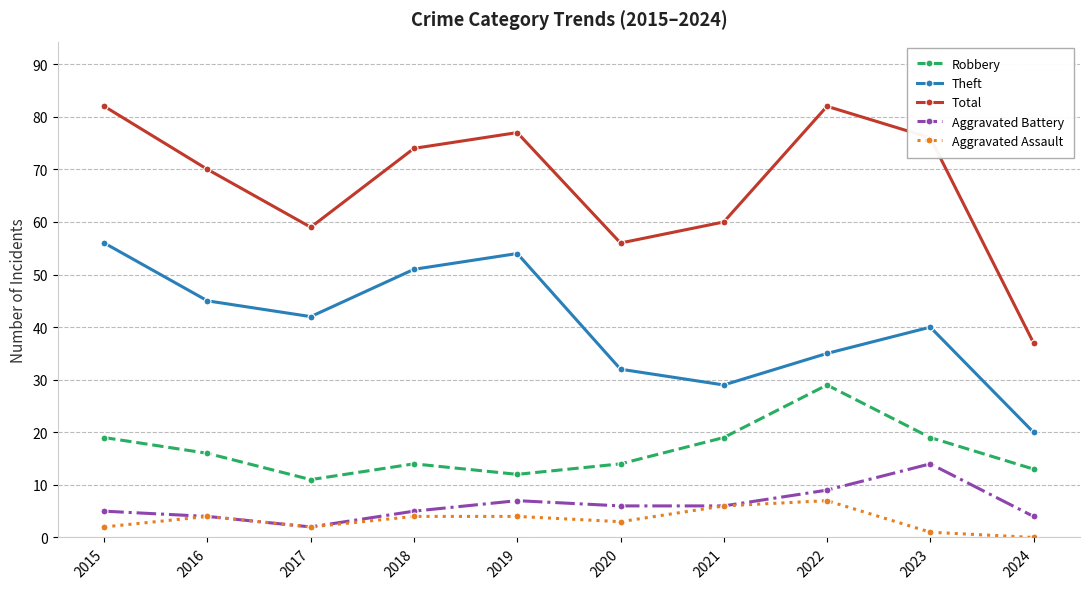

What is the value of the Theft point at the 8th from the left?

35